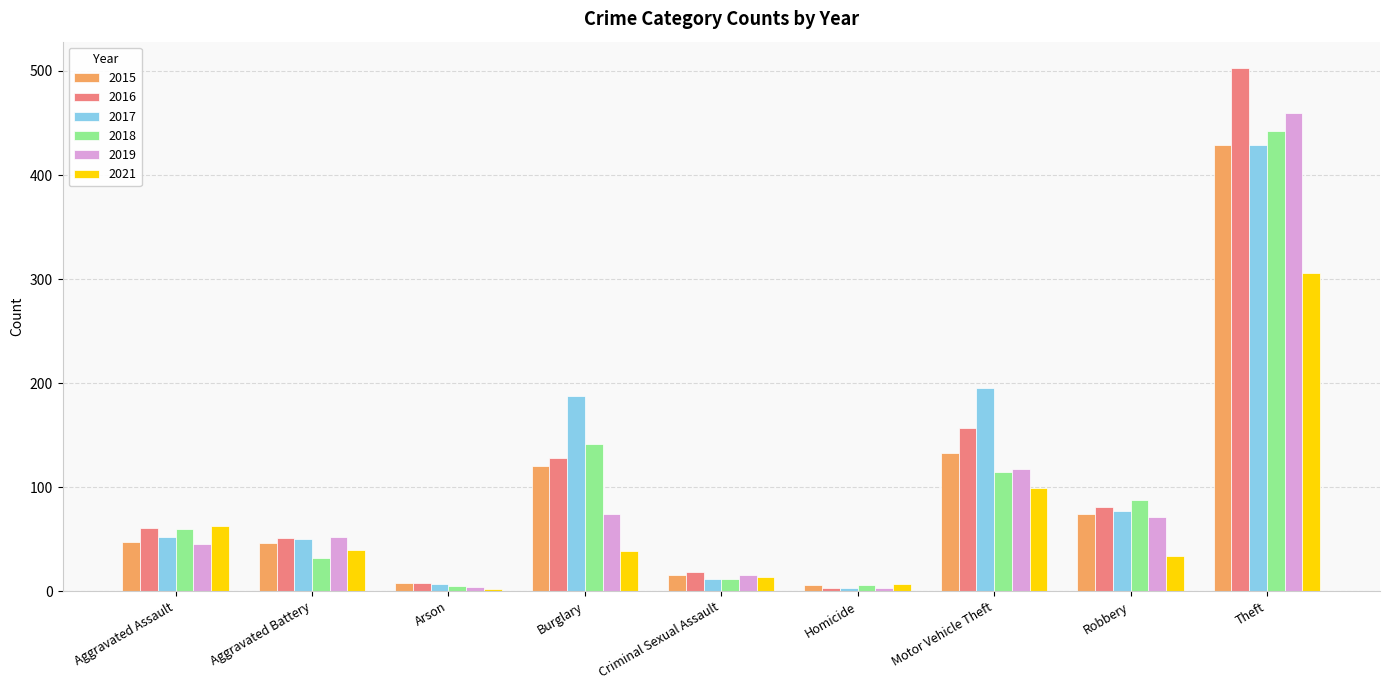

What is the difference between the maximum and second lowest values in the 2017 series?

422